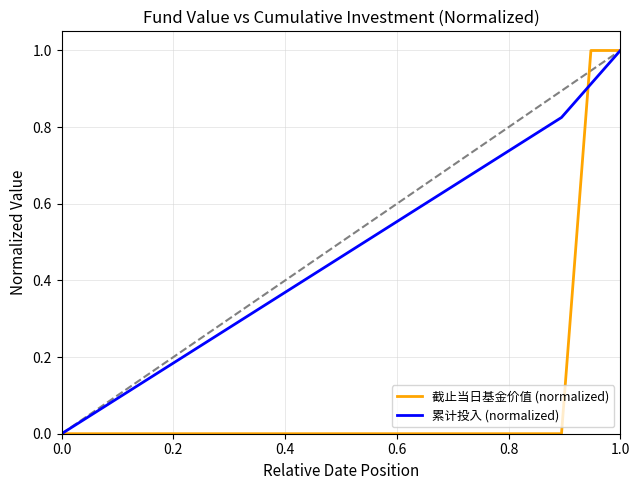

What is the maximum value for 累计投入 (normalized)?

1.0